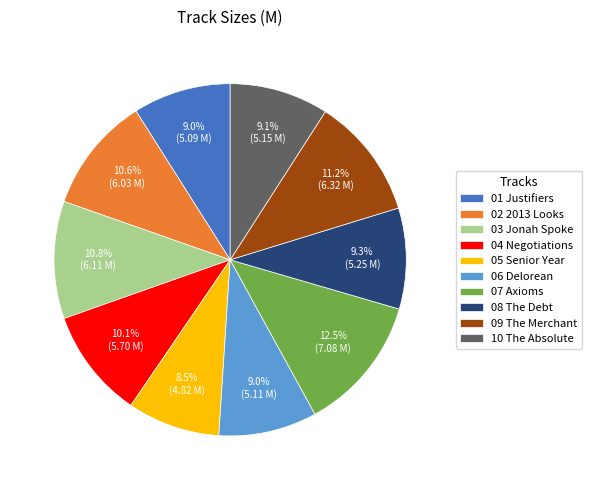

How many segments does this pie chart have?

10